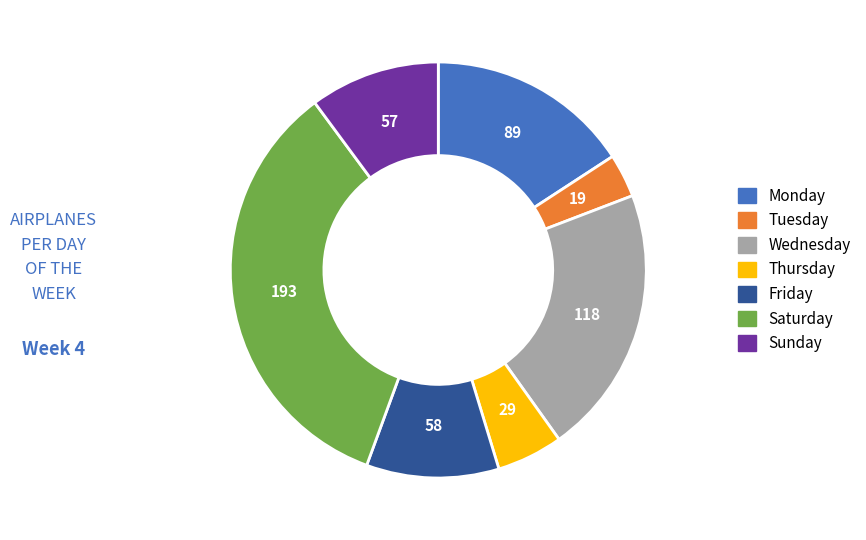

Is there a majority slice in this chart?

No